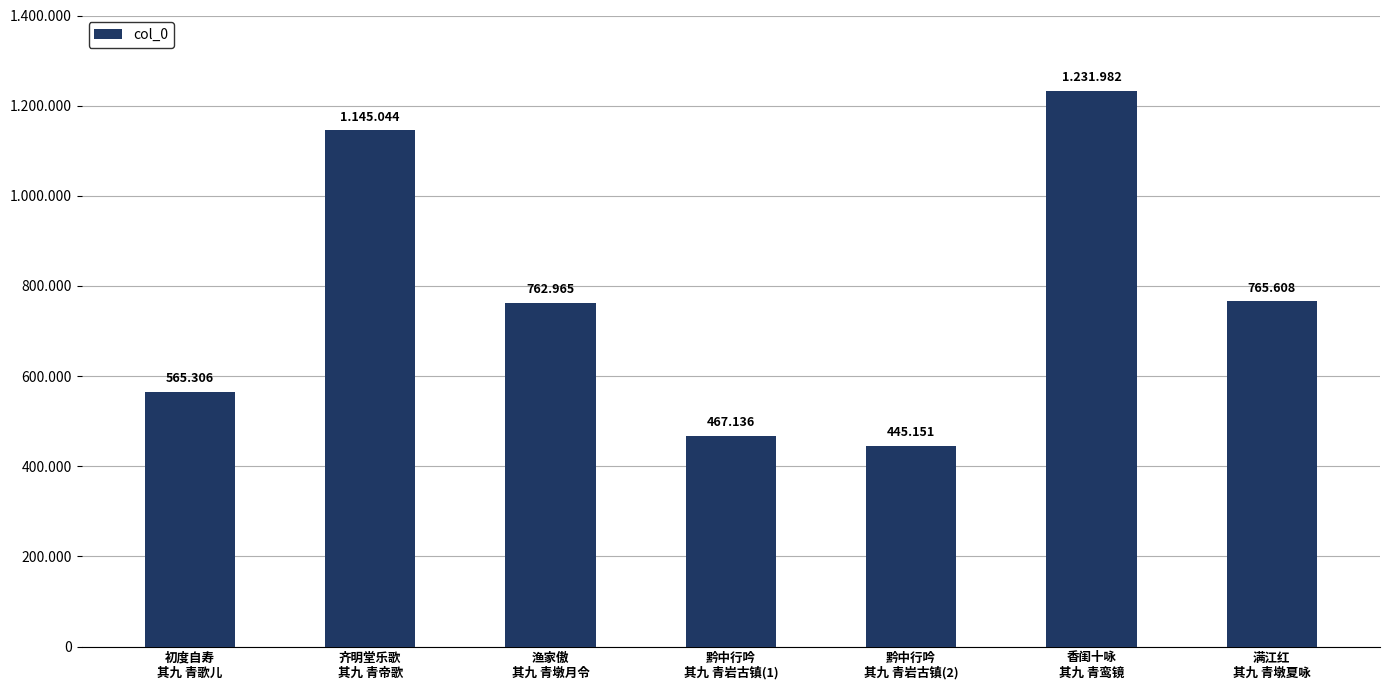

What is the value of the 2nd bar from the left?

1145044